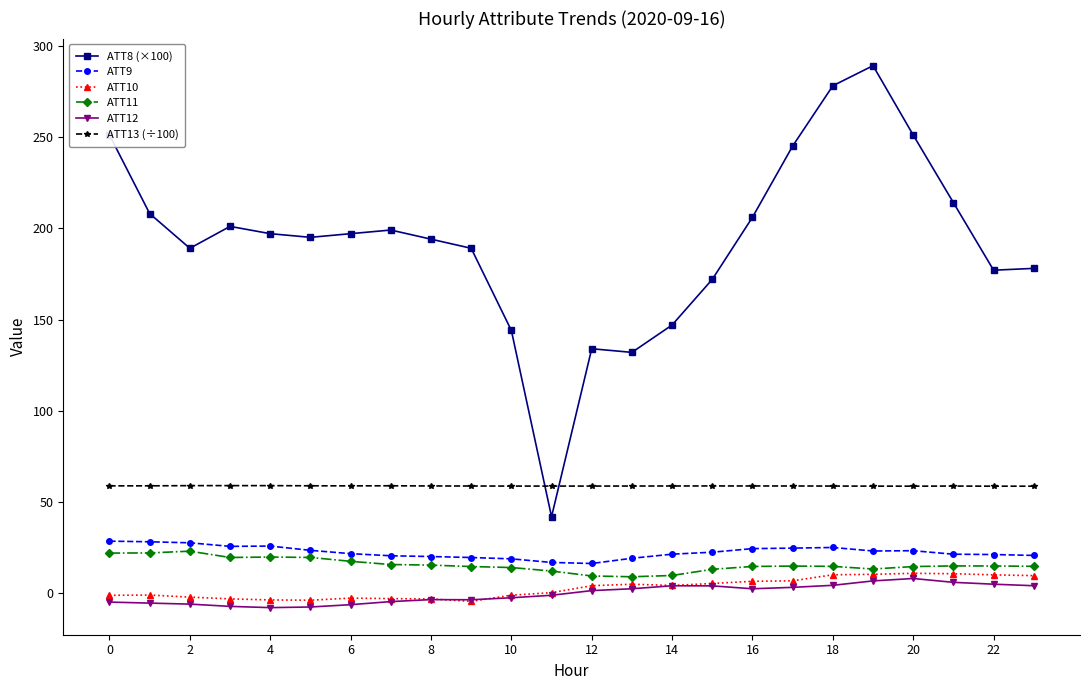

What is the difference between the maximum and minimum values in the ATT10 series?

15.4